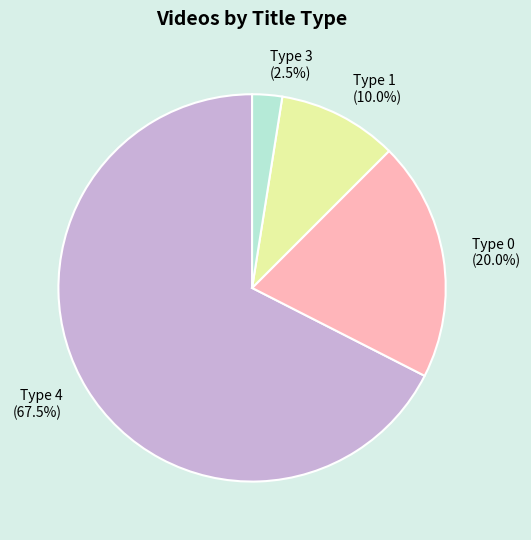

What is the ratio of the value at Type 1 (10.0%) to the value at Type 0 (20.0%)?

0.5